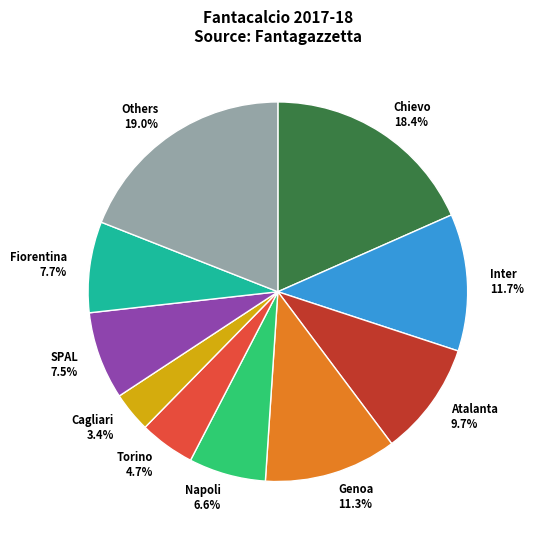

What is the ratio of the value at SPAL 7.5% to the value at Napoli 6.6%?

1.1